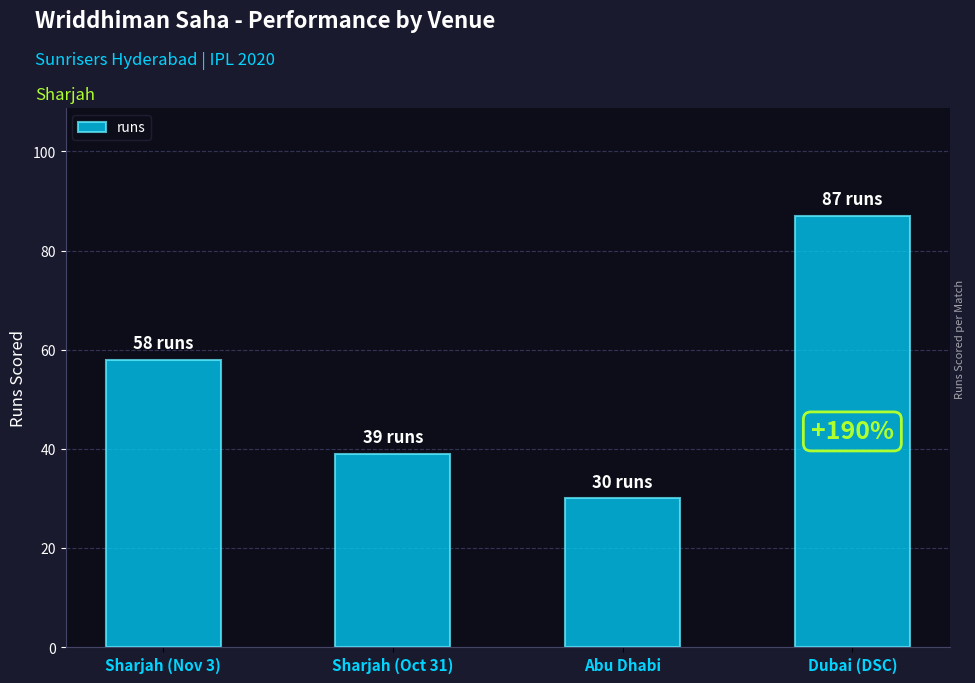

What is the change in value from Sharjah (Oct 31) to Dubai (DSC)?

+48